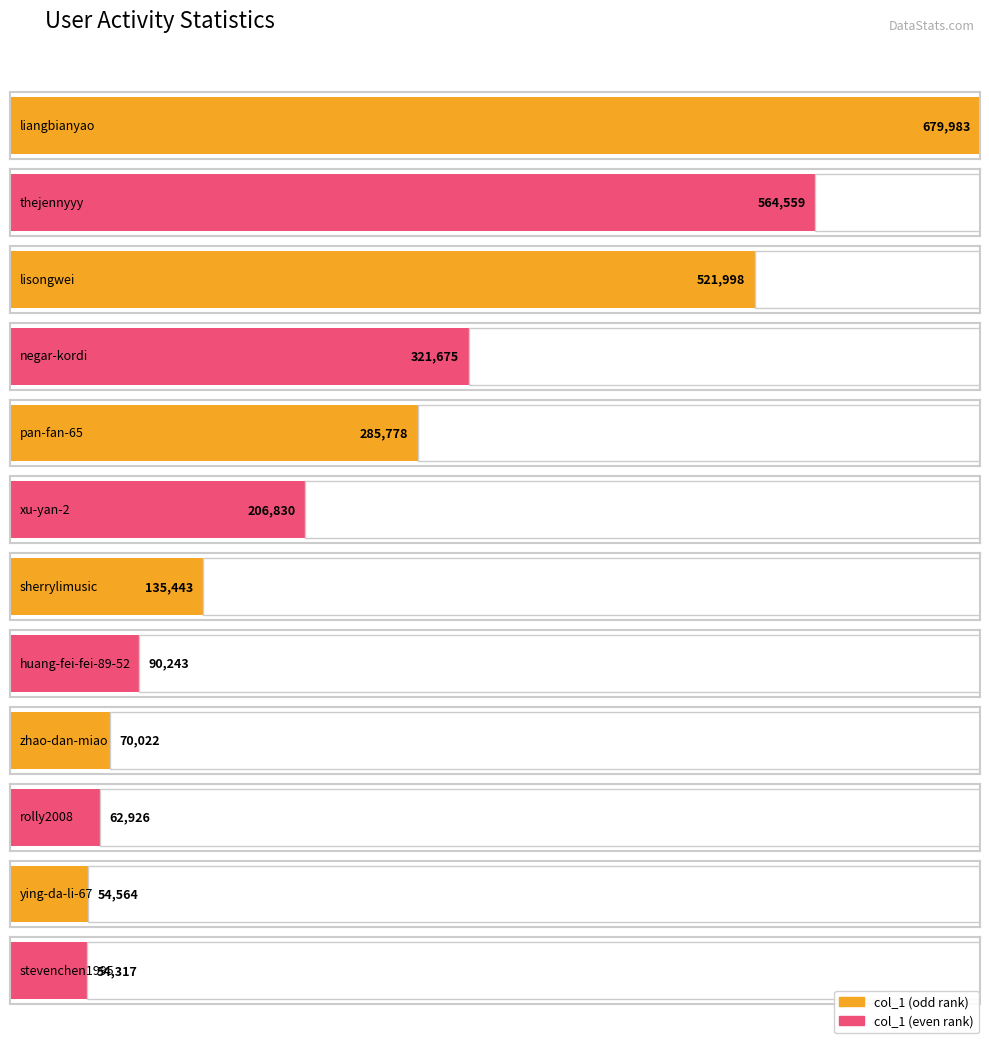

At which label is the value closest to 342425?

negar-kordi